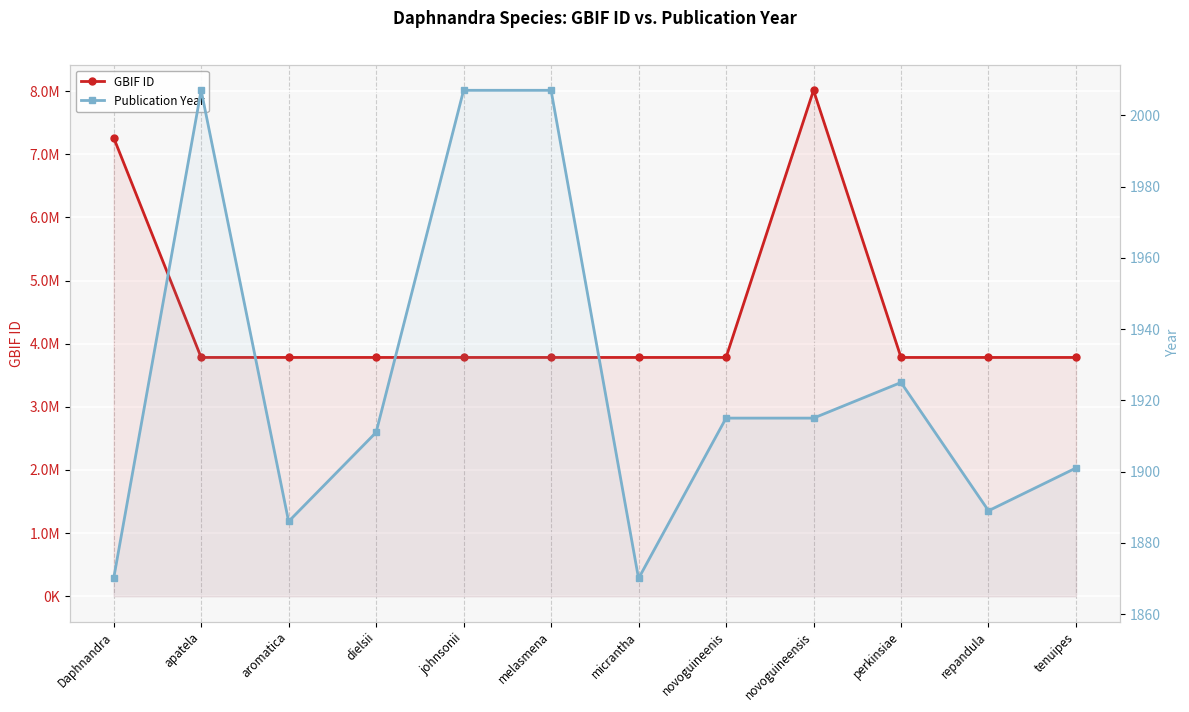

What is the total value across all series at novoguineenis?

3784499